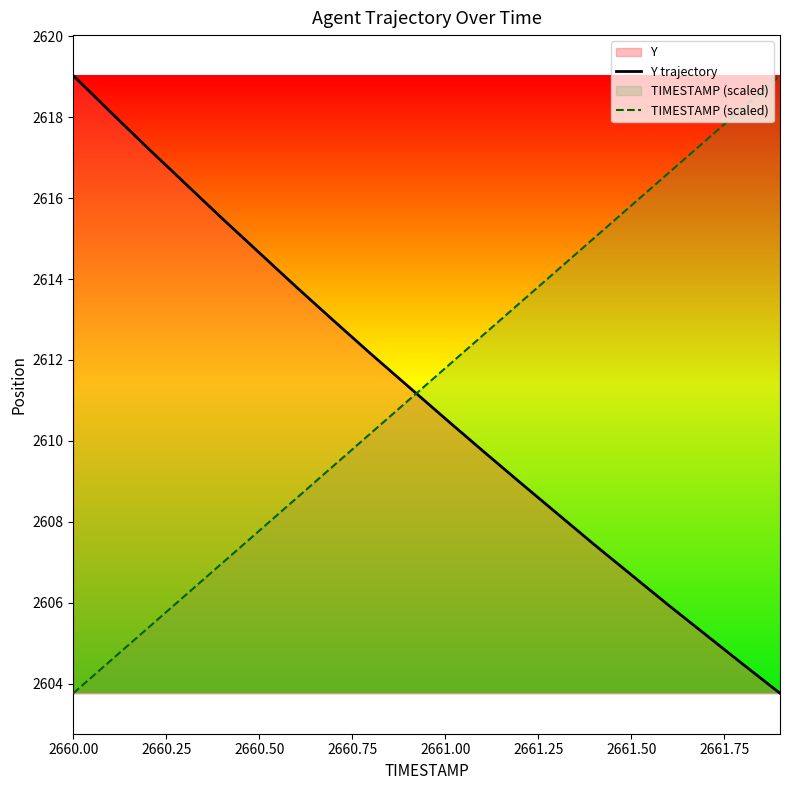

At how many categories does at least one series exceed 2605?

20